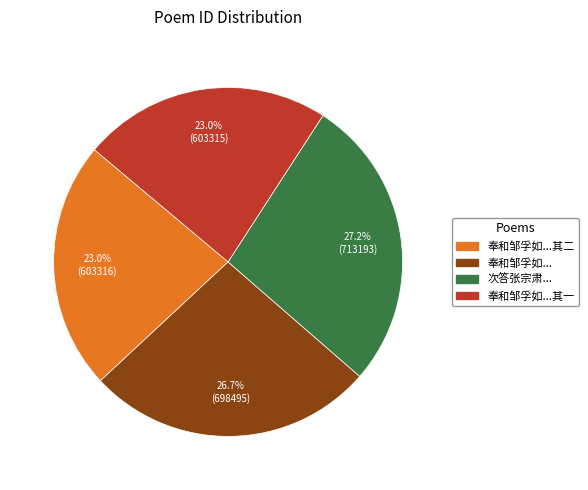

Is there a majority slice in this chart?

No